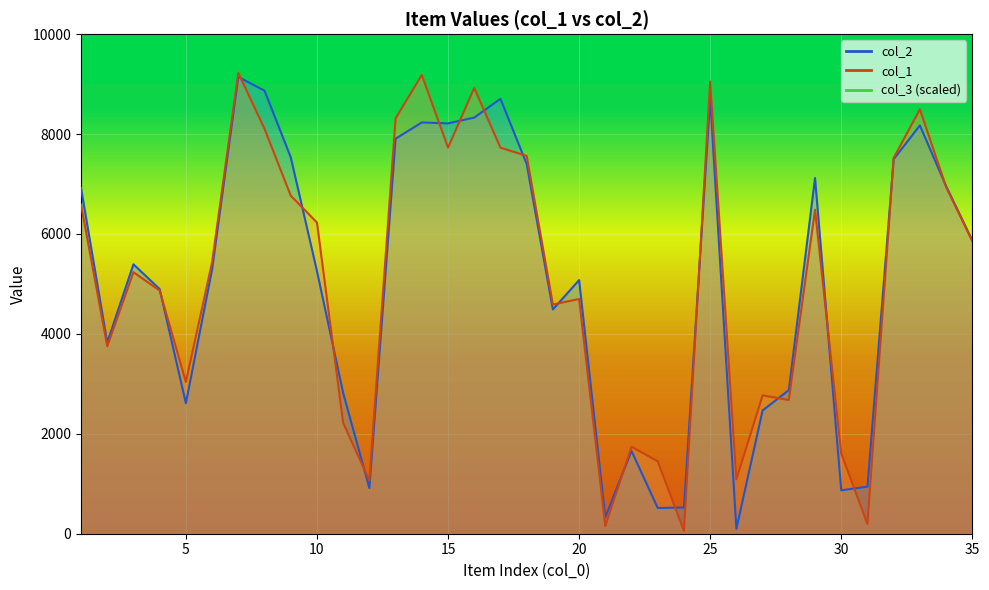

Rank the categories by col_2 value from lowest to highest.

26, 21, 23, 24, 30, 12, 31, 22, 27, 5, 11, 28, 2, 19, 4, 20, 10, 6, 3, 35, 1, 34, 29, 18, 32, 9, 13, 33, 15, 14, 16, 17, 25, 8, 7